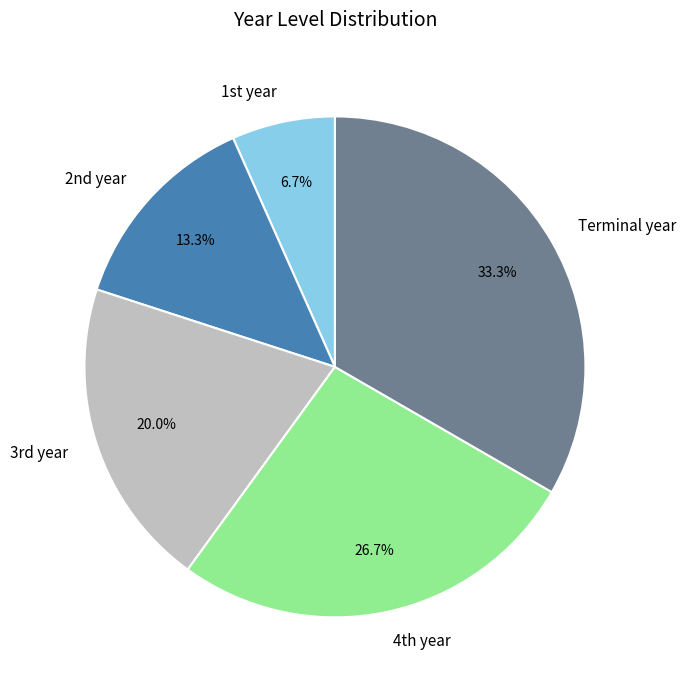

To the nearest percent, what is the average slice percentage?

20%